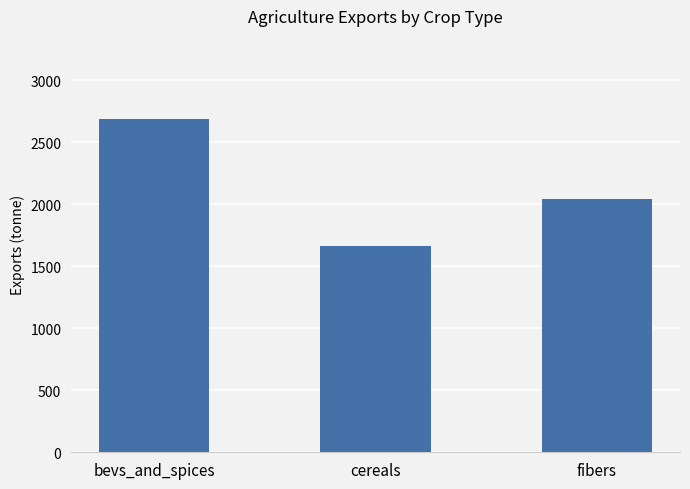

What is the difference between the maximum and minimum values?

1024